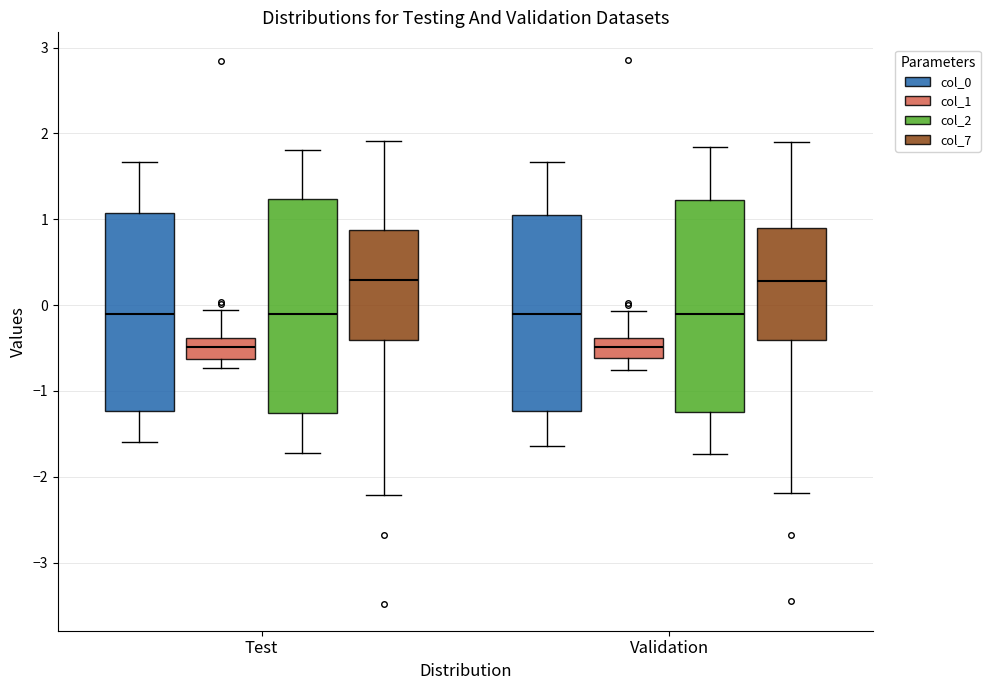

Reading left to right, read every box against the y-axis: the position of its median line, the range the box covers, and the ends of its whiskers. The values are not printed on the chart, so give them approximately, as read against the axis.

Test (col_0): median -0.1, box -1.2 to 1.1, whiskers -1.6 to 1.7
Test (col_1): median -0.5, box -0.6 to -0.4, whiskers -0.7 to -0.1
Test (col_2): median -0.1, box -1.3 to 1.2, whiskers -1.7 to 1.8
Test (col_7): median 0.3, box -0.4 to 0.9, whiskers -2.2 to 1.9
Validation (col_0): median -0.1, box -1.2 to 1.1, whiskers -1.6 to 1.7
Validation (col_1): median -0.5, box -0.6 to -0.4, whiskers -0.8 to -0.1
Validation (col_2): median -0.1, box -1.2 to 1.2, whiskers -1.7 to 1.8
Validation (col_7): median 0.3, box -0.4 to 0.9, whiskers -2.2 to 1.9